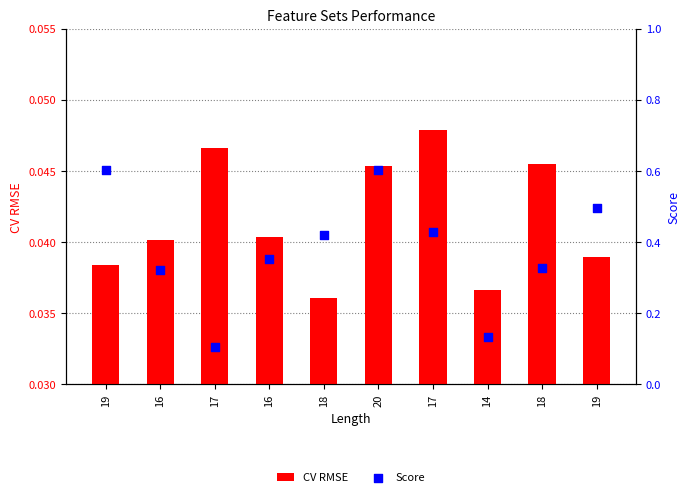

What is the total value across all series at 18?

0.5